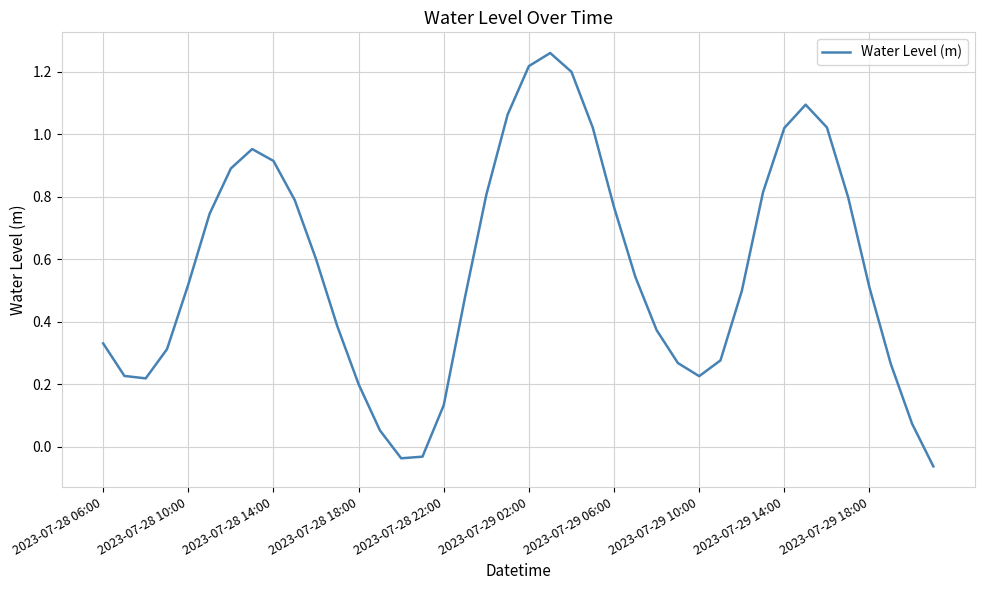

Between 2023-07-29 02:00 and 2023-07-29 06:00, which is larger?

2023-07-29 02:00